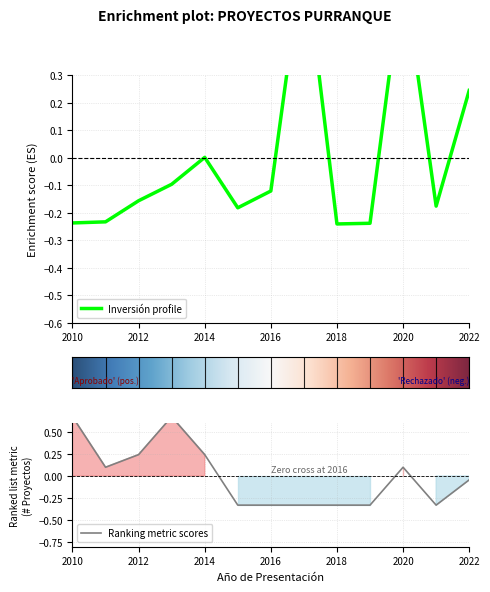

How many data points in Inversión(MMU$) are above 0?

4